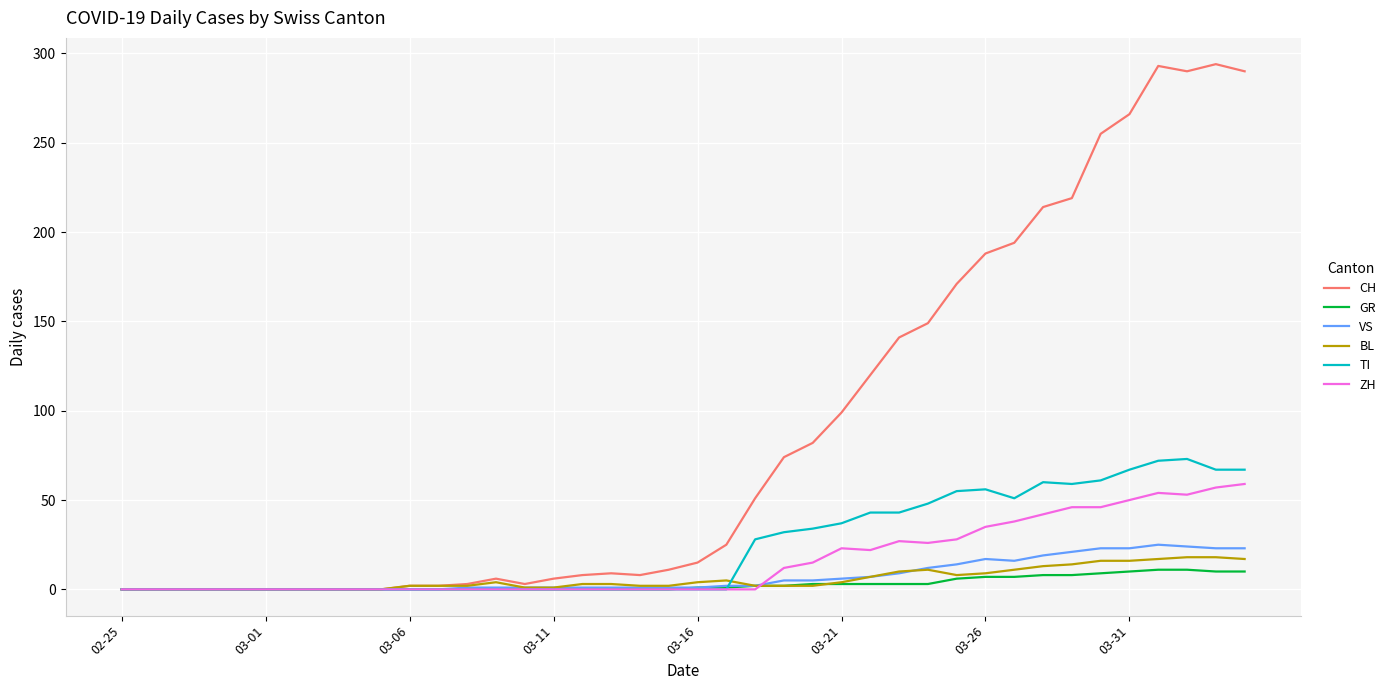

What is the maximum value for BL?

18